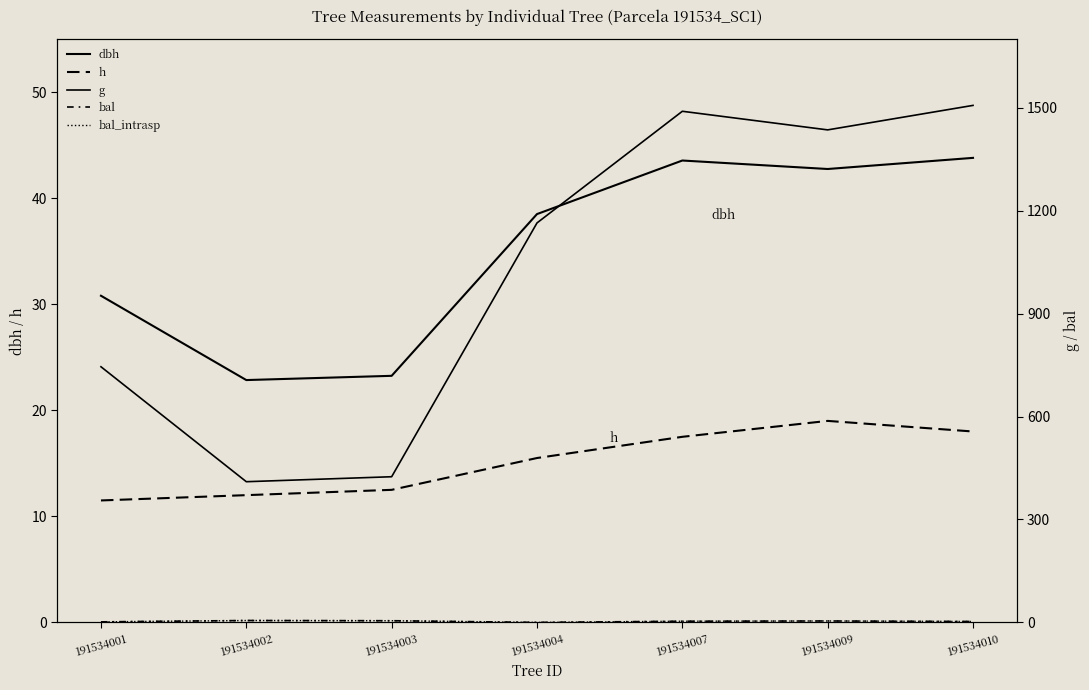

What is the average value of the bal_intrasp series?

3.2